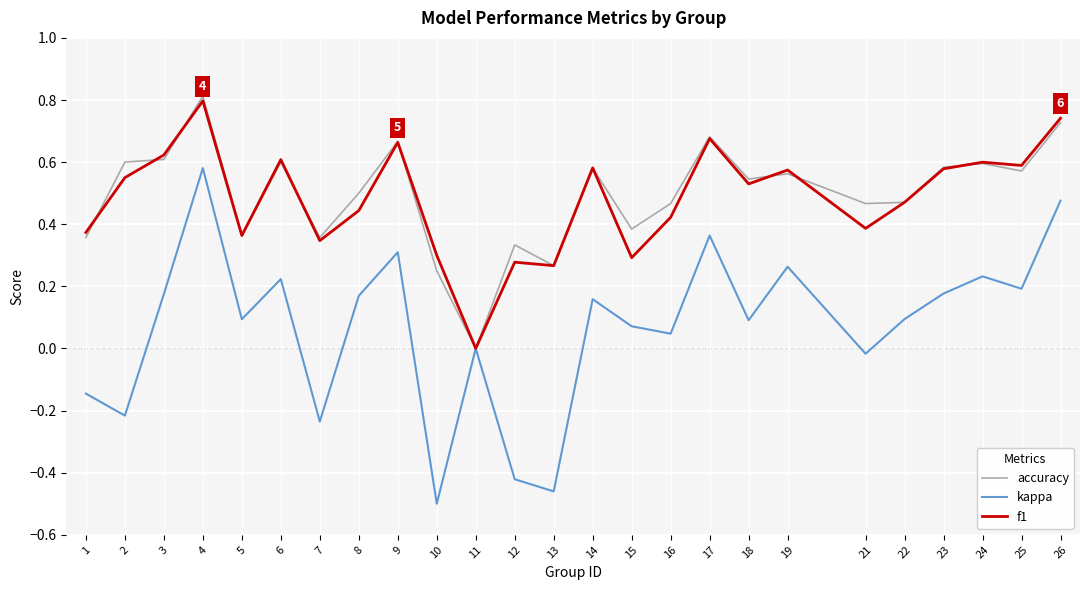

Where is kappa nearest to the value 0?

11